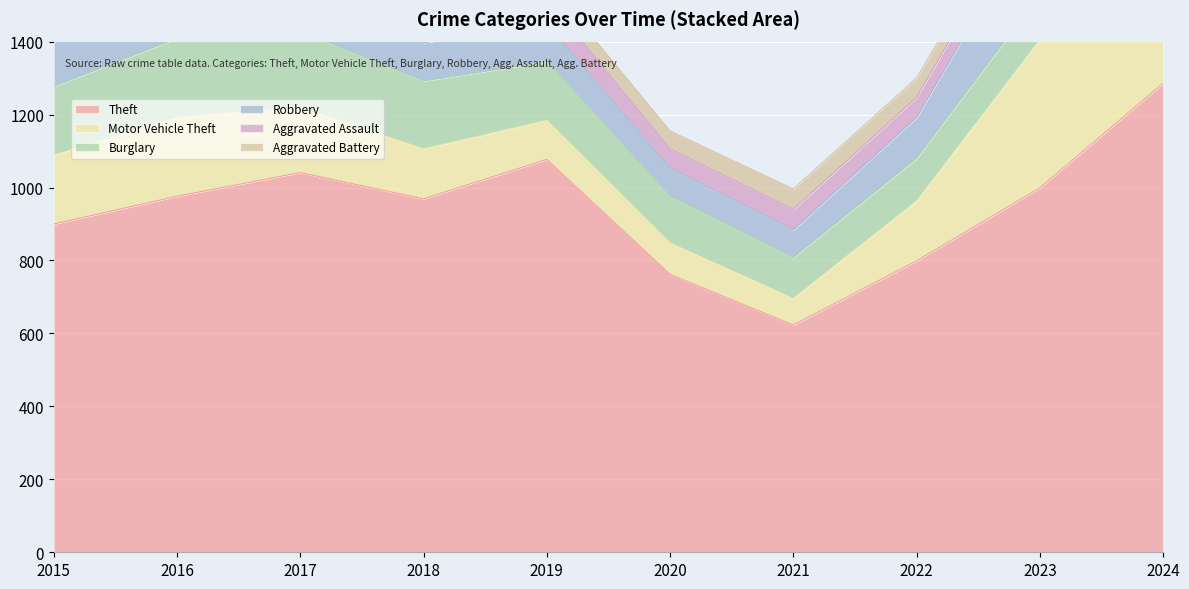

Is it true that Theft equals 900 at 2015?

True